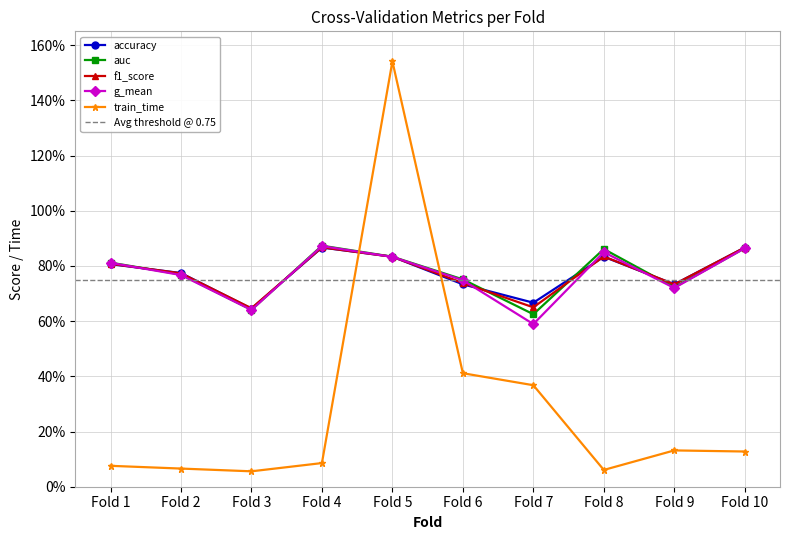

In accuracy, how many points are higher than both neighbors (excluding endpoints)?

2